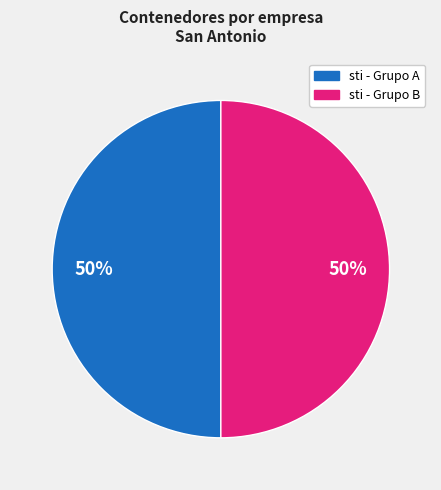

To the nearest percent, what is the average slice percentage?

50%